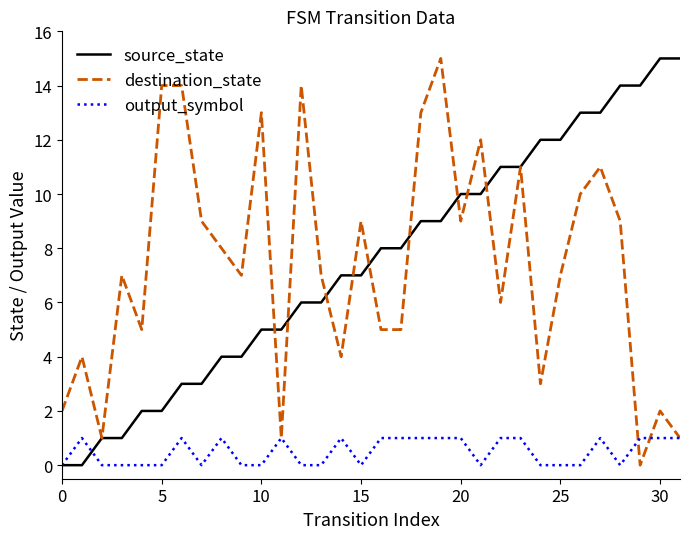

What is the greatest value displayed?

15